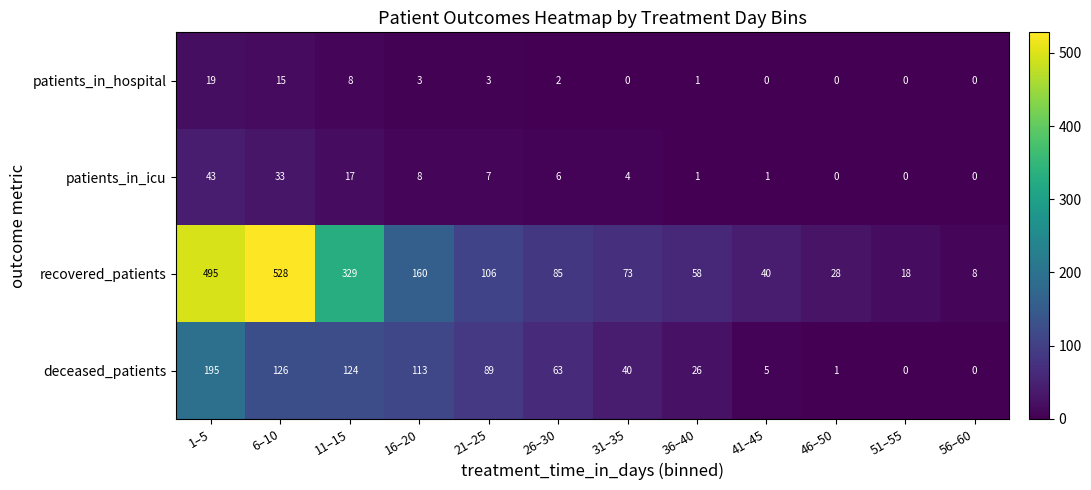

Which series has the largest total across all categories?

recovered_patients